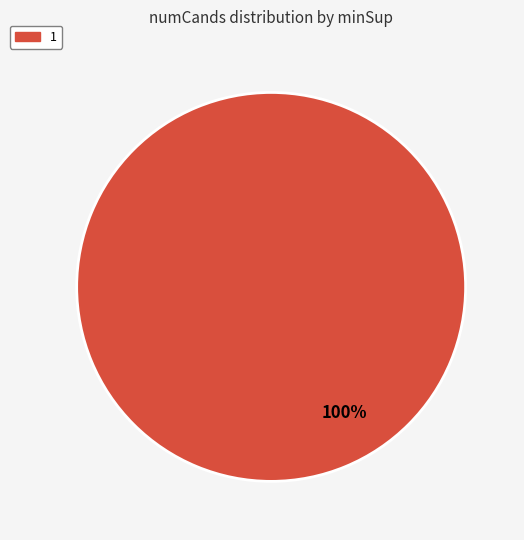

Does any single category account for the majority?

Yes